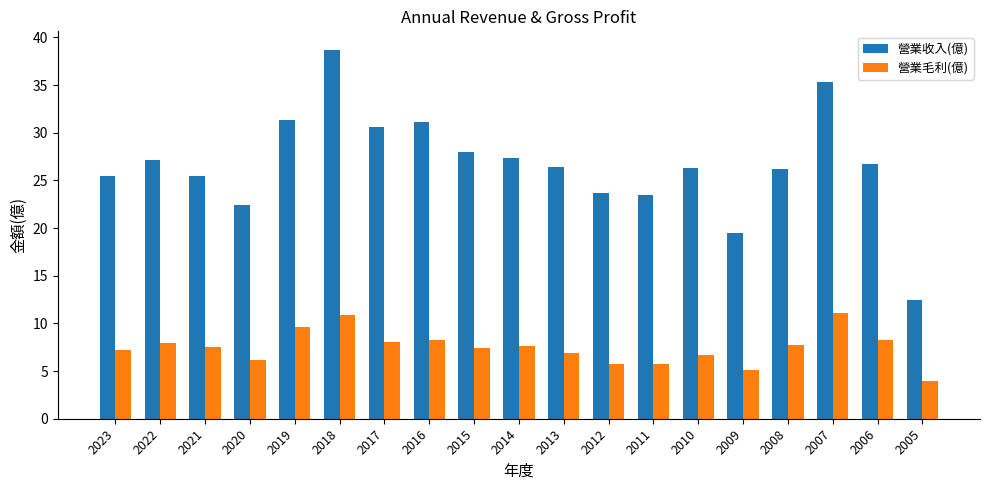

Does the chart contain stacked bars?

No